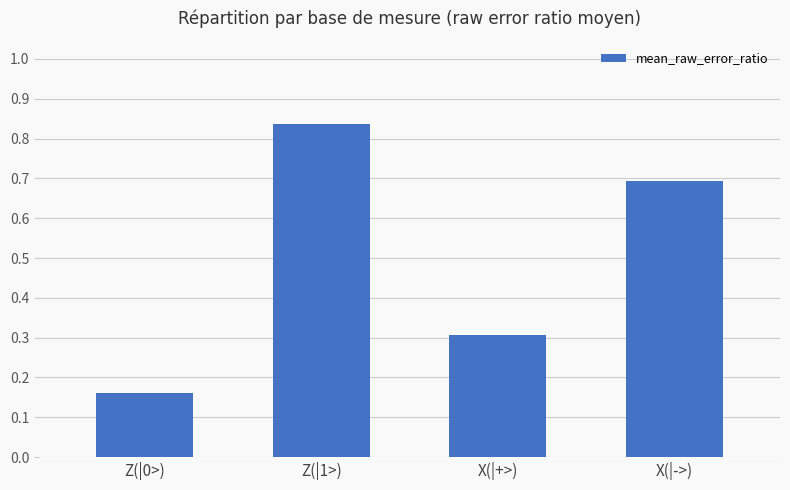

Is it true that the value at X(|->) is 0.7?

True